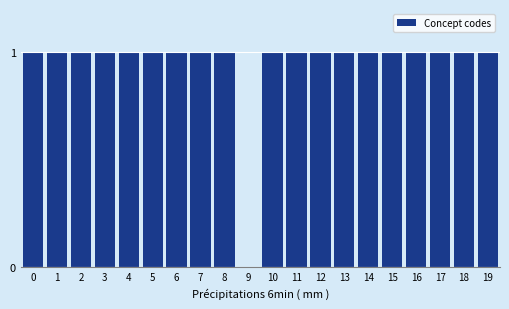

Reading right to left, transcribe all the data shown in this chart.

19=1	18=1	17=1	16=1	15=1	14=1	13=1	12=1	11=1	10=1	9=0	8=1	7=1	6=1	5=1	4=1	3=1	2=1	1=1	0=1